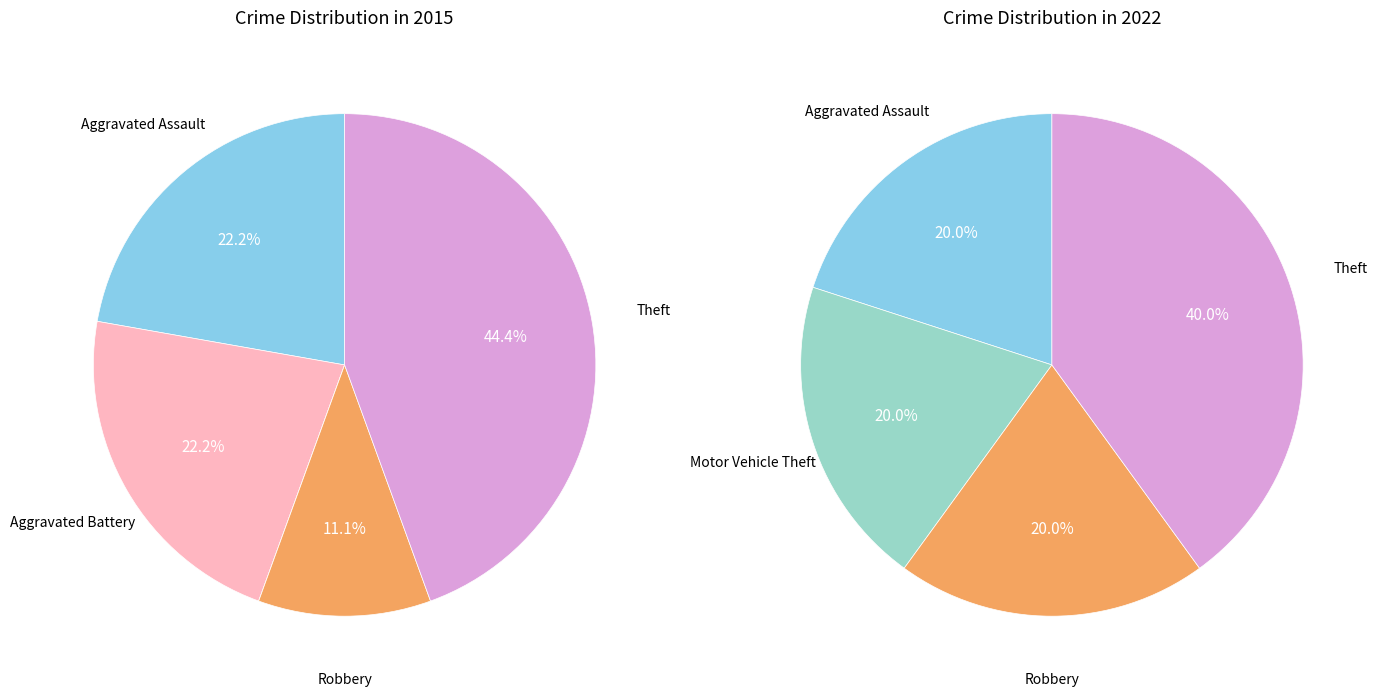

How many slices are in this pie chart?

5